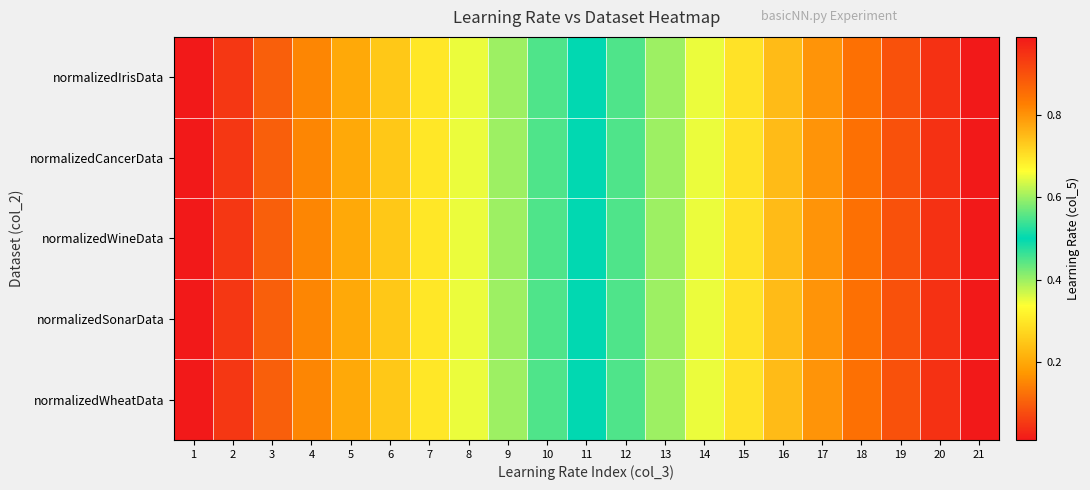

Reading left to right, transcribe all the data shown in this chart.

normalizedIrisData: 1=0.0	2=0.1	3=0.1	4=0.1	5=0.2	6=0.2	7=0.3	8=0.3	9=0.4	10=0.5	11=0.5	12=0.6	13=0.6	14=0.7	15=0.7	16=0.8	17=0.8	18=0.8	19=0.9	20=0.9	21=1.0
normalizedCancerData: 1=0.0	2=0.1	3=0.1	4=0.1	5=0.2	6=0.2	7=0.3	8=0.3	9=0.4	10=0.5	11=0.5	12=0.6	13=0.6	14=0.7	15=0.7	16=0.8	17=0.8	18=0.8	19=0.9	20=0.9	21=1.0
normalizedWineData: 1=0.0	2=0.1	3=0.1	4=0.1	5=0.2	6=0.2	7=0.3	8=0.3	9=0.4	10=0.5	11=0.5	12=0.6	13=0.6	14=0.7	15=0.7	16=0.8	17=0.8	18=0.8	19=0.9	20=0.9	21=1.0
normalizedSonarData: 1=0.0	2=0.1	3=0.1	4=0.1	5=0.2	6=0.2	7=0.3	8=0.3	9=0.4	10=0.5	11=0.5	12=0.6	13=0.6	14=0.7	15=0.7	16=0.8	17=0.8	18=0.8	19=0.9	20=0.9	21=1.0
normalizedWheatData: 1=0.0	2=0.1	3=0.1	4=0.1	5=0.2	6=0.2	7=0.3	8=0.3	9=0.4	10=0.5	11=0.5	12=0.6	13=0.6	14=0.7	15=0.7	16=0.8	17=0.8	18=0.8	19=0.9	20=0.9	21=1.0